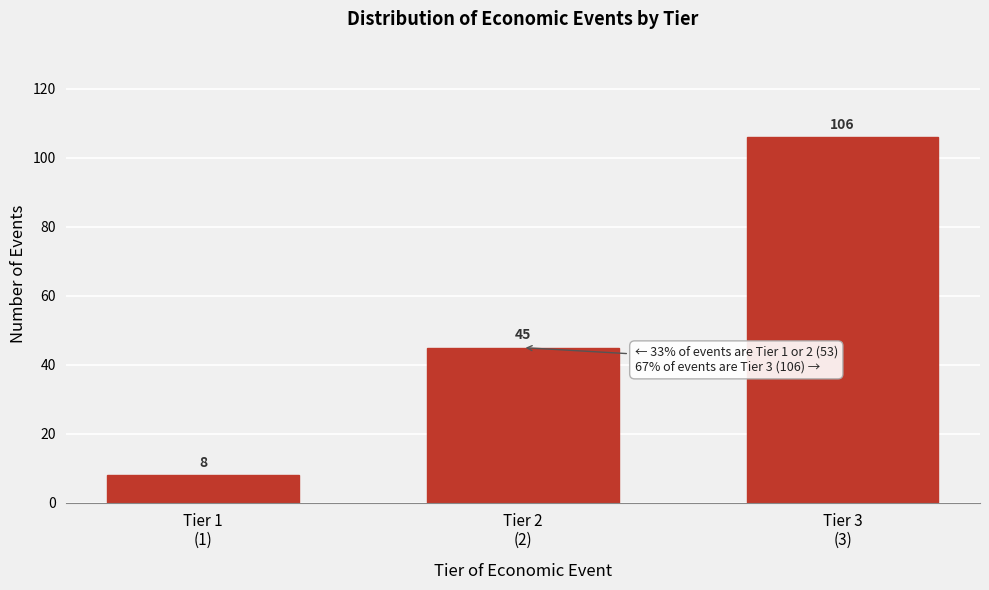

Reading left to right, list all the values displayed in this chart.

8	45	106